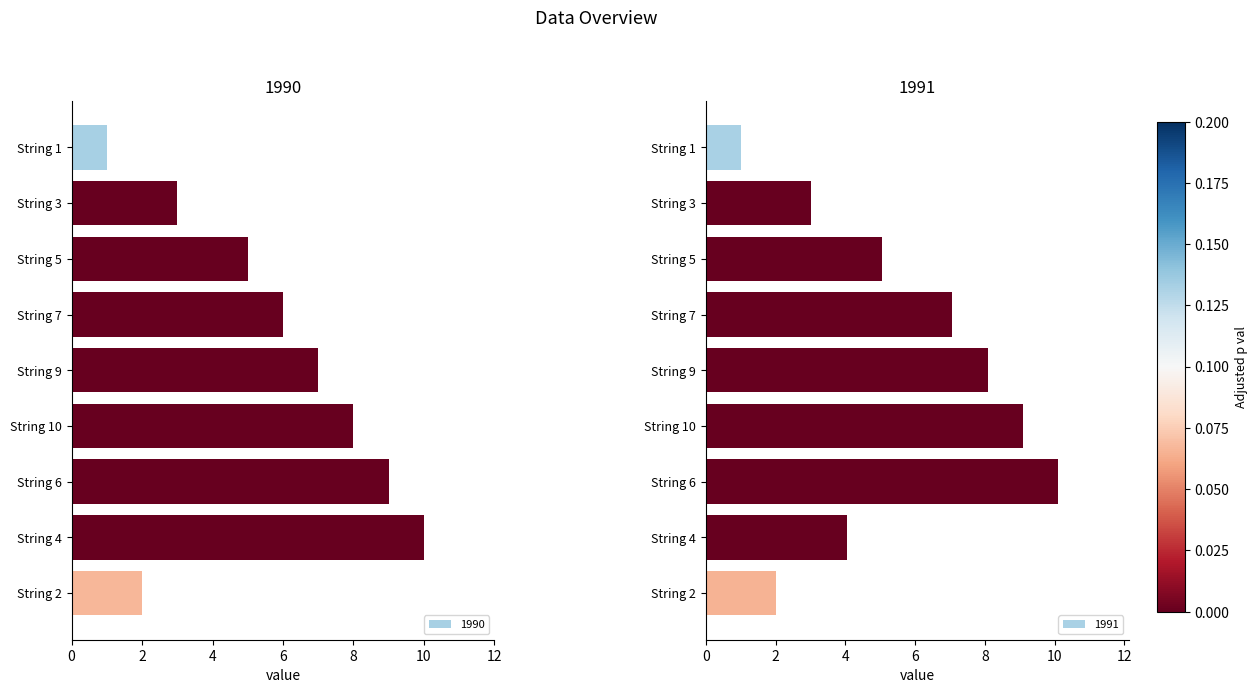

List the series in order of their overall mean, highest first.

1990, 1991